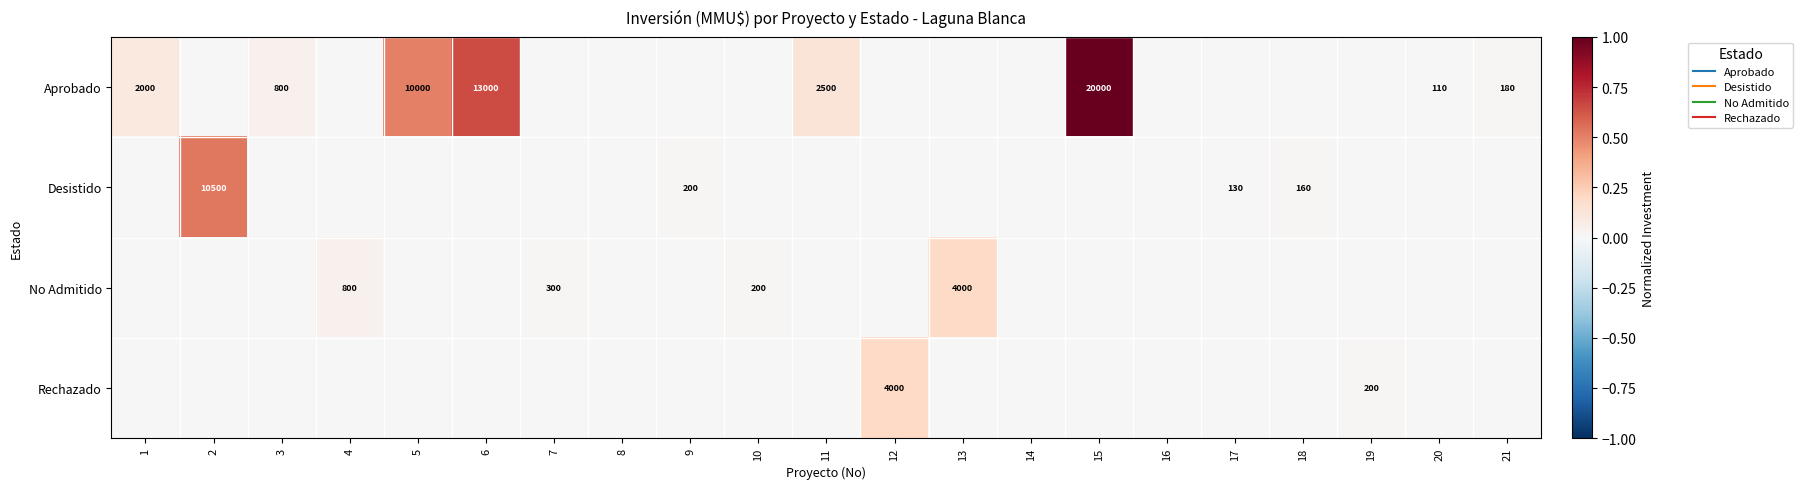

At which category is the sum across all series the highest?

15